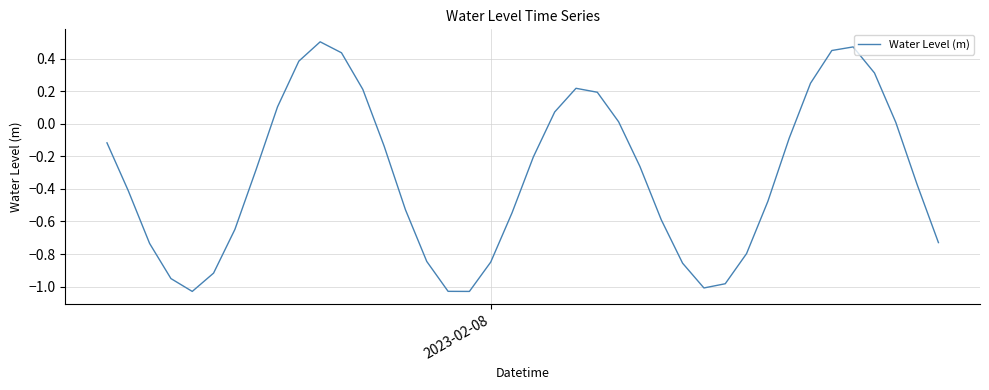

What is the difference between the maximum and minimum values?

1.5